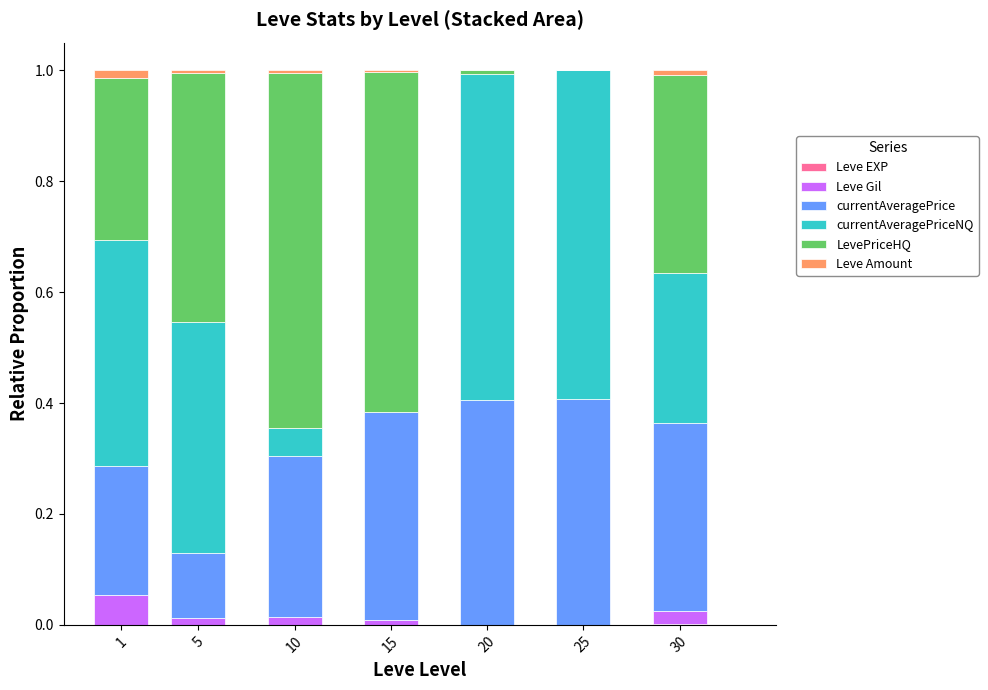

What is the total value across all series at 20?

1.0